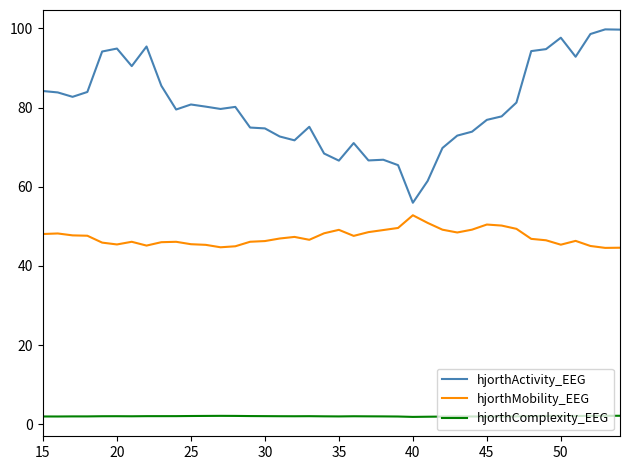

What is the difference between the maximum and minimum values in the hjorthActivity_EEG series?

43.8